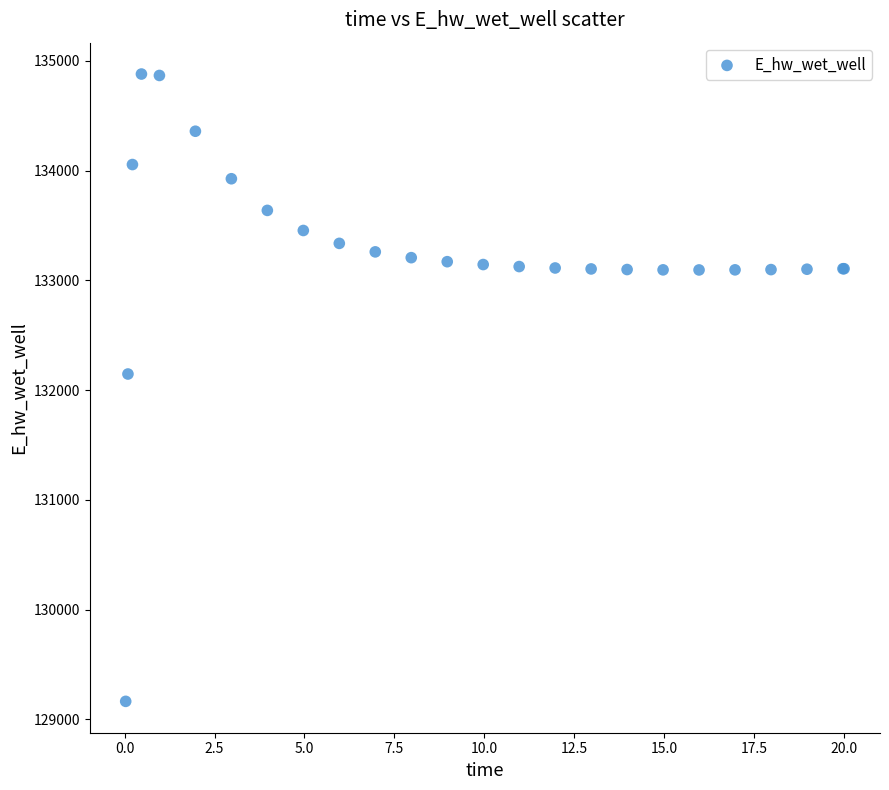

What Y value in the scatter plot is closest to 132021?

132146.7